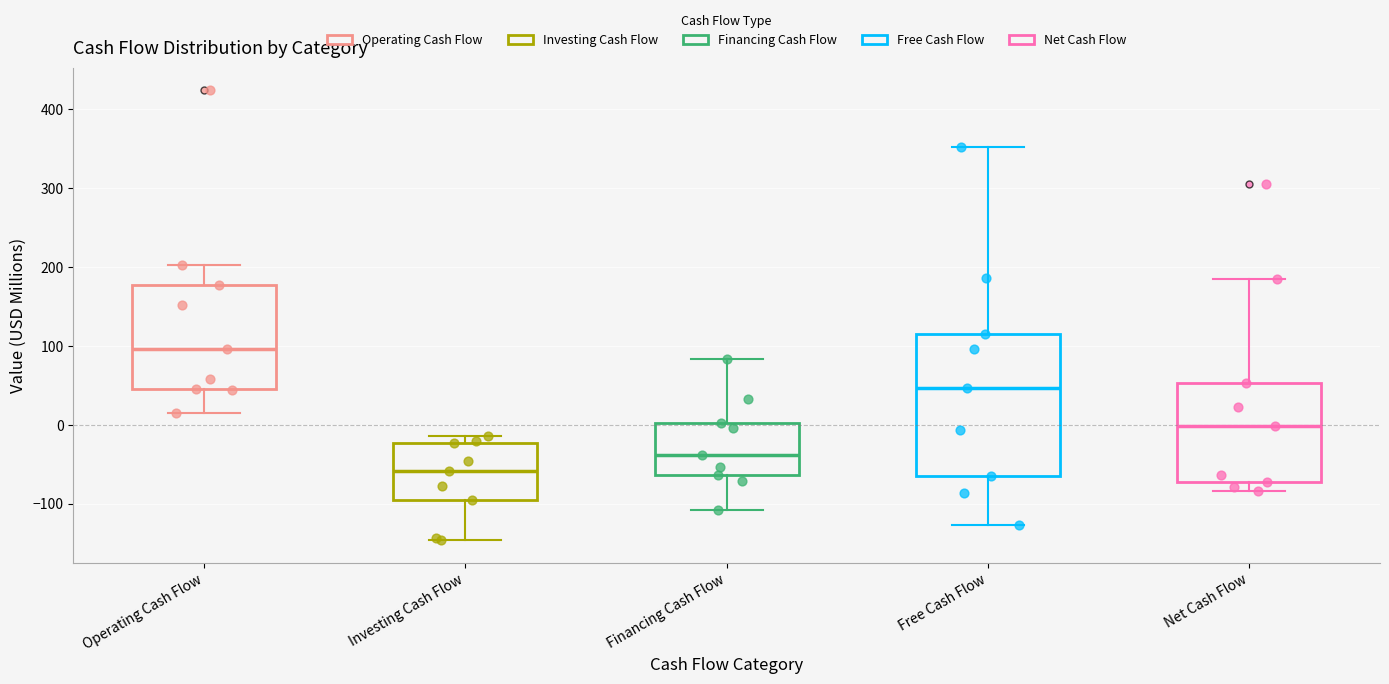

Reading left to right, read every box against the y-axis: the position of its median line, the range the box covers, and the ends of its whiskers. The values are not printed on the chart, so give them approximately, as read against the axis.

Operating Cash Flow: median 100, box 50 to 180, whiskers 20 to 200
Investing Cash Flow: median -60, box -90 to -20, whiskers -150 to -10
Financing Cash Flow: median -40, box -60 to 0, whiskers -110 to 80
Free Cash Flow: median 50, box -60 to 110, whiskers -130 to 350
Net Cash Flow: median 0, box -70 to 50, whiskers -80 to 190